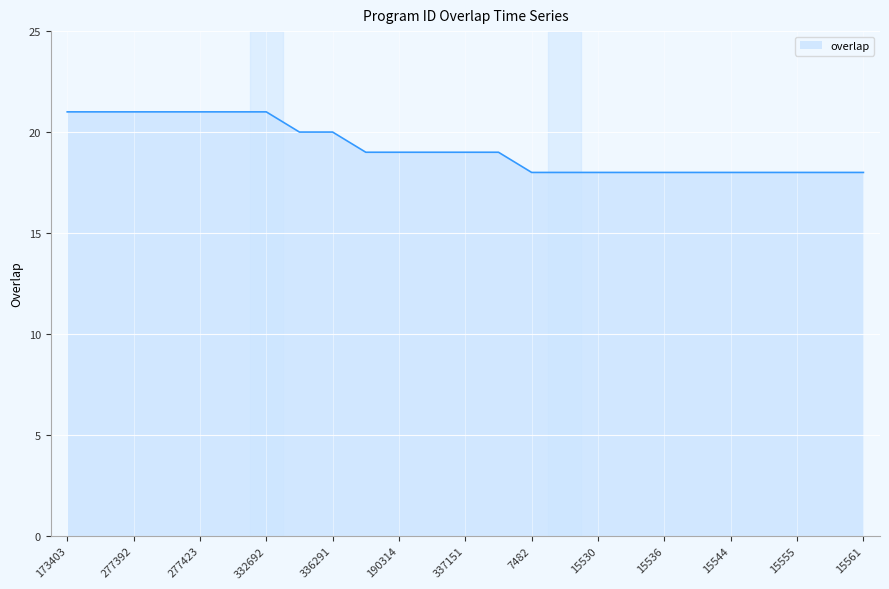

What is the greatest value displayed?

21